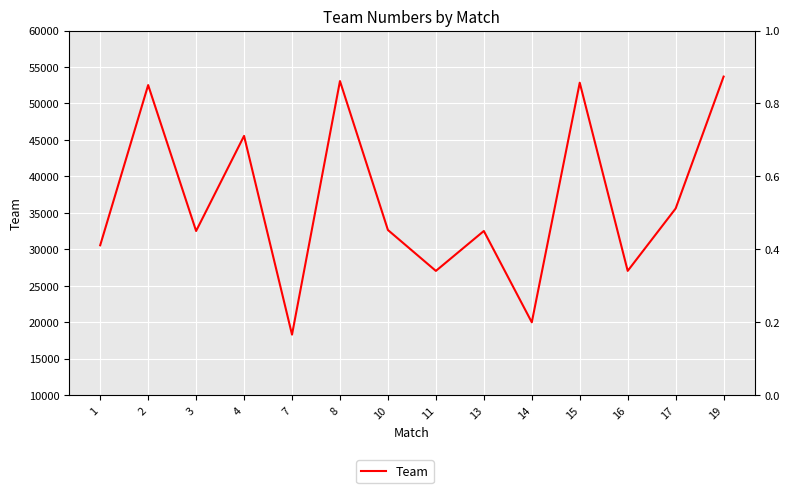

What is the approximate value at 11, to the nearest 100?

27000